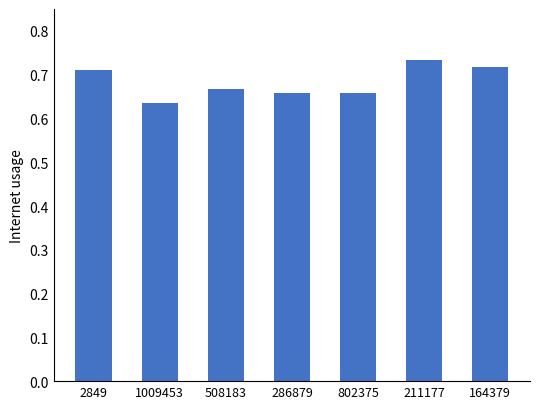

What is the sum of the values at 802375 and 508183?

1.3